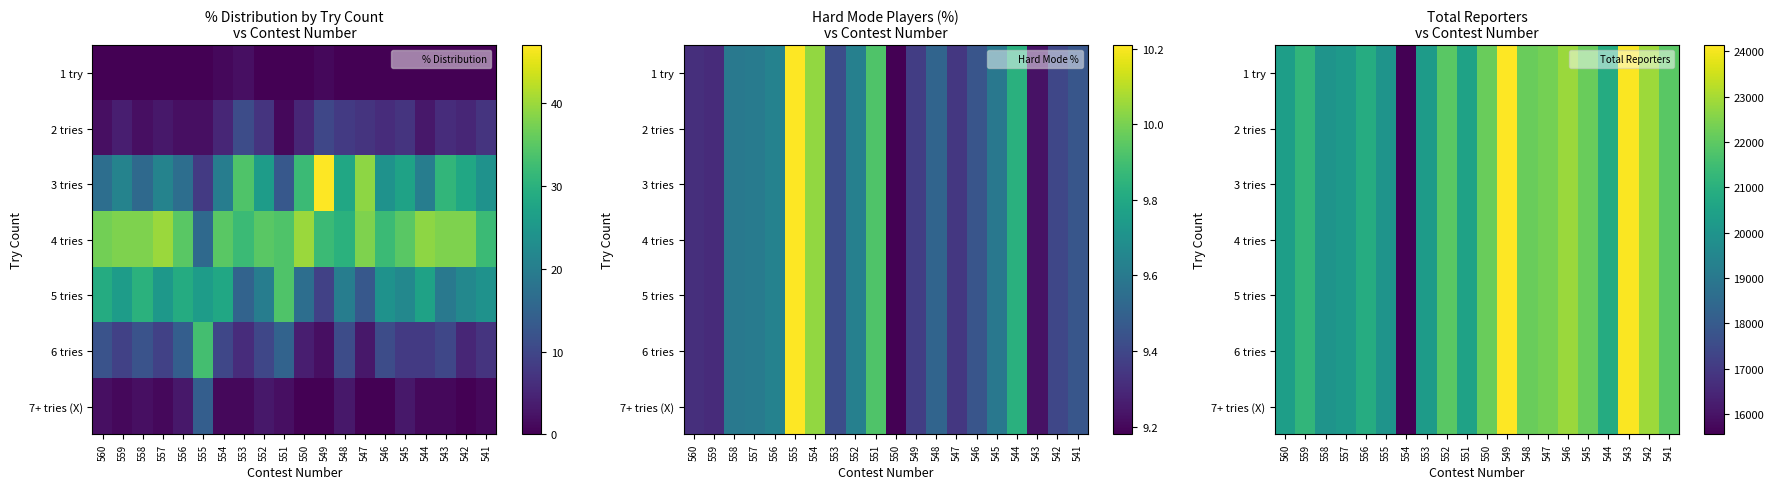

What is the sum of the 2 tries values at 554 and 550?

37734